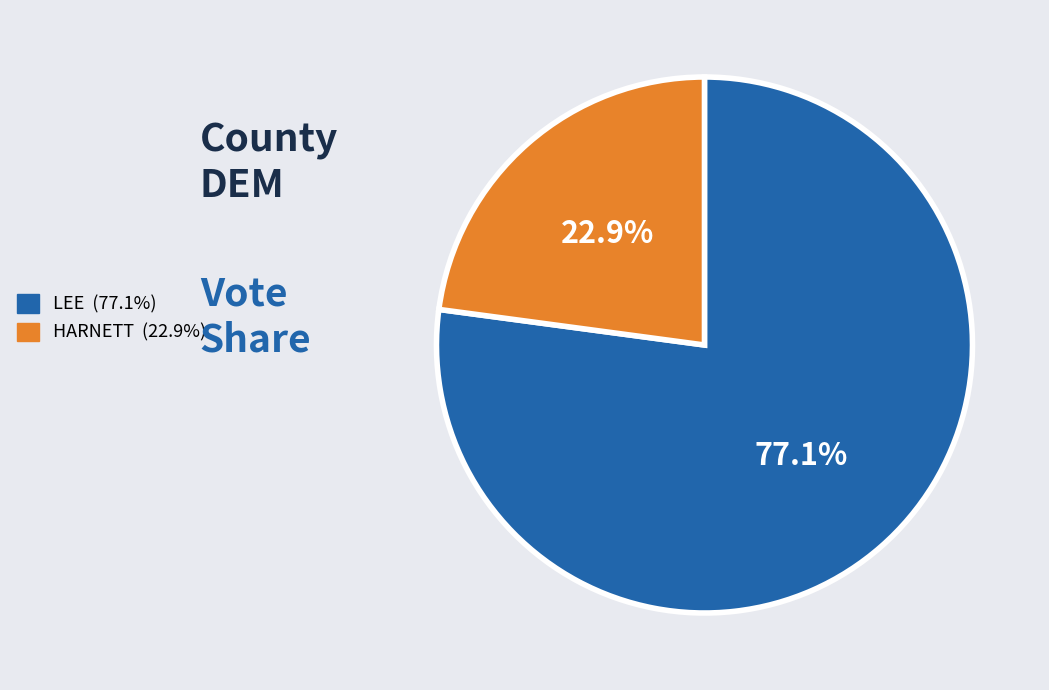

The LEE slice represents 77% of the pie. True or false?

True